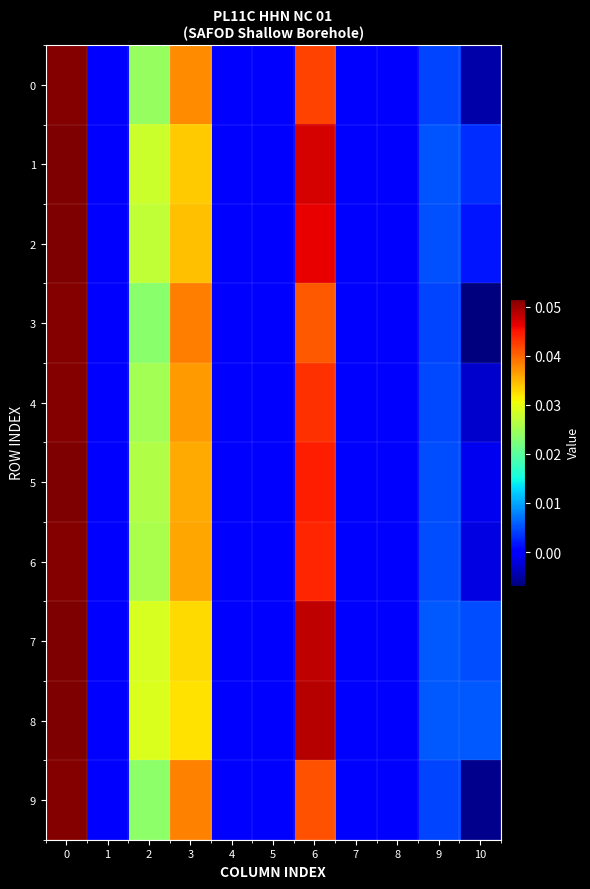

Reading right to left, transcribe all the data shown in this chart.

0: 10=-0.0	9=0.0	8=0.0	7=0.0	6=0.0	5=0.0	4=0.0	3=0.0	2=0.0	1=0.0	0=0.1
1: 10=0.0	9=0.0	8=0.0	7=0.0	6=0.0	5=0.0	4=0.0	3=0.0	2=0.0	1=0.0	0=0.1
2: 10=0.0	9=0.0	8=0.0	7=0.0	6=0.0	5=0.0	4=0.0	3=0.0	2=0.0	1=0.0	0=0.1
3: 10=-0.0	9=0.0	8=0.0	7=0.0	6=0.0	5=0.0	4=0.0	3=0.0	2=0.0	1=0.0	0=0.1
4: 10=-0.0	9=0.0	8=0.0	7=0.0	6=0.0	5=0.0	4=0.0	3=0.0	2=0.0	1=0.0	0=0.1
5: 10=-0.0	9=0.0	8=0.0	7=0.0	6=0.0	5=0.0	4=0.0	3=0.0	2=0.0	1=0.0	0=0.1
6: 10=-0.0	9=0.0	8=0.0	7=0.0	6=0.0	5=0.0	4=0.0	3=0.0	2=0.0	1=0.0	0=0.1
7: 10=0.0	9=0.0	8=0.0	7=0.0	6=0.0	5=0.0	4=0.0	3=0.0	2=0.0	1=0.0	0=0.1
8: 10=0.0	9=0.0	8=0.0	7=0.0	6=0.0	5=0.0	4=0.0	3=0.0	2=0.0	1=0.0	0=0.1
9: 10=-0.0	9=0.0	8=0.0	7=0.0	6=0.0	5=0.0	4=0.0	3=0.0	2=0.0	1=0.0	0=0.1